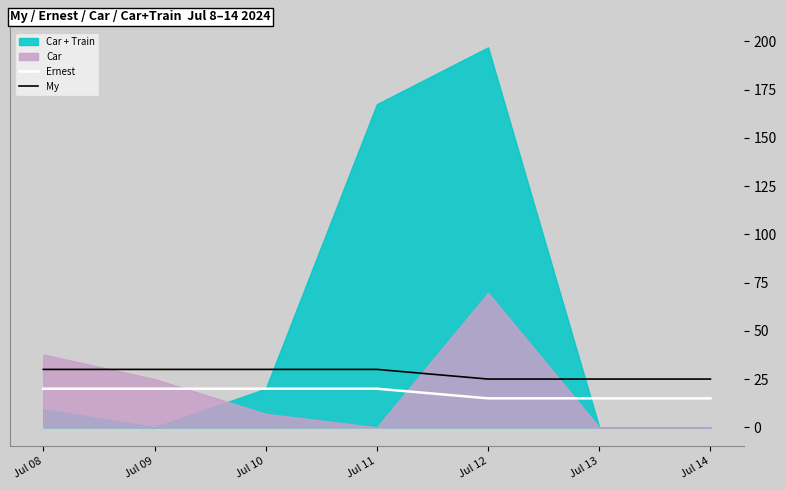

True or false: Ernest has a value of 15 at Jul 14.

True